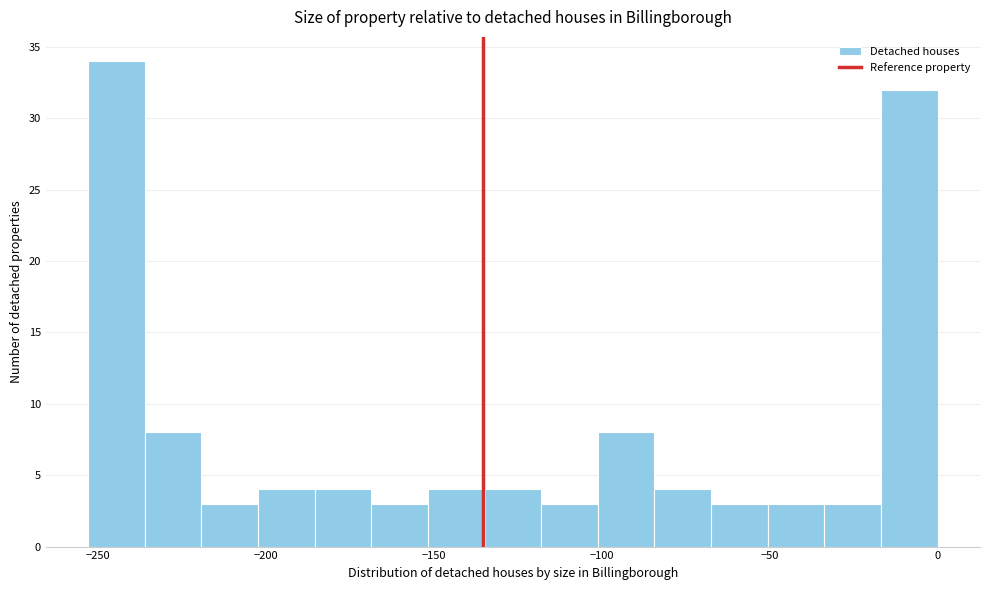

Read against the x-axis, roughly where is the centre of the tallest bar?

-245